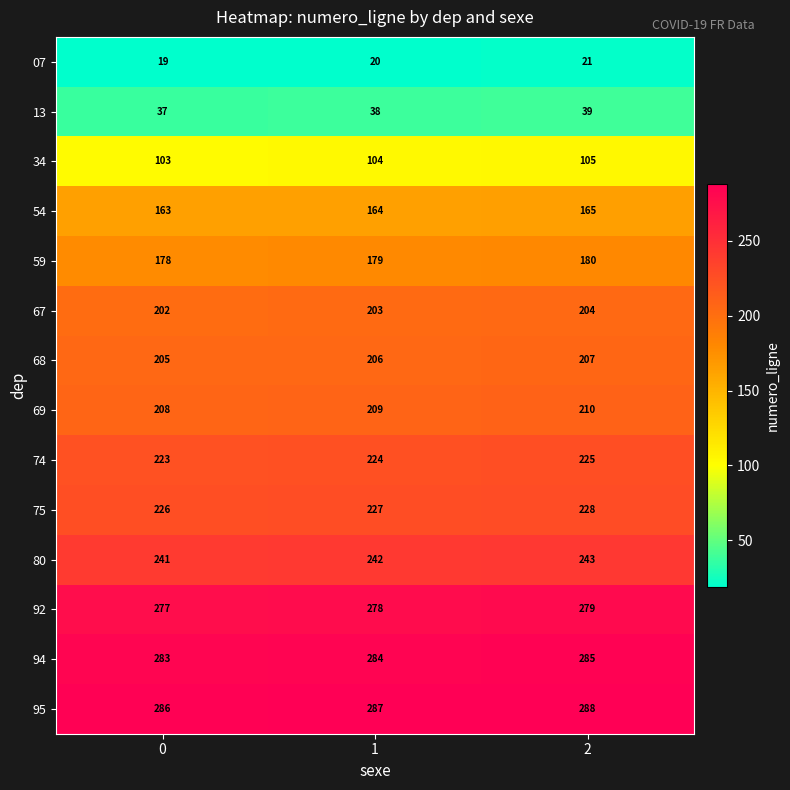

What is the sum of the 75 values at 0 and 2?

454